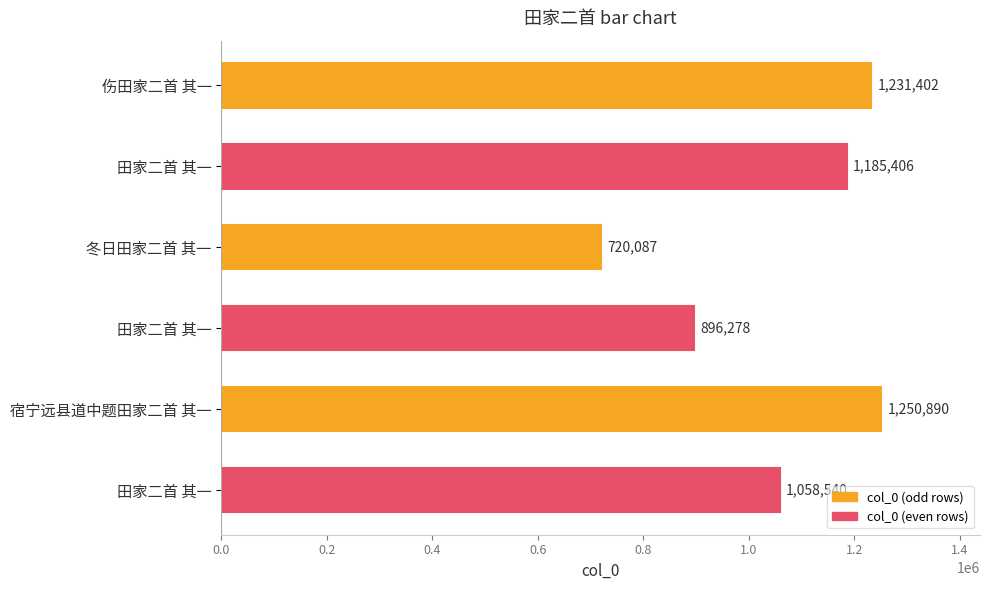

How many bars are there in total?

6